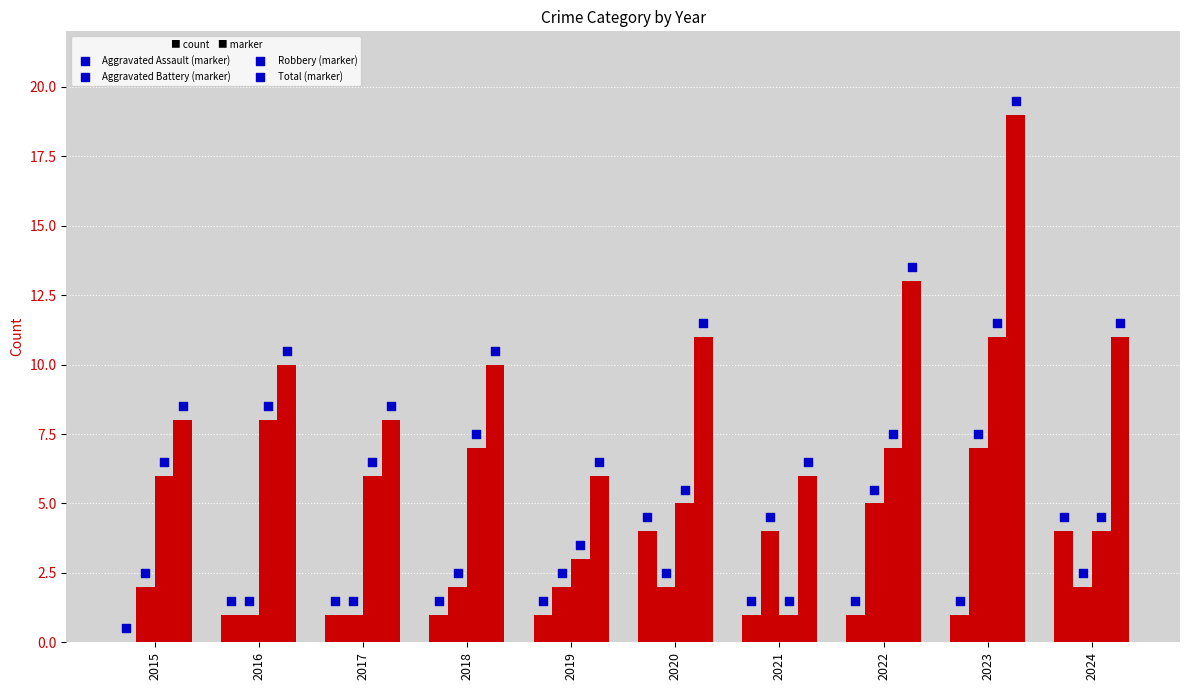

At which category is the sum across all series the highest?

2023